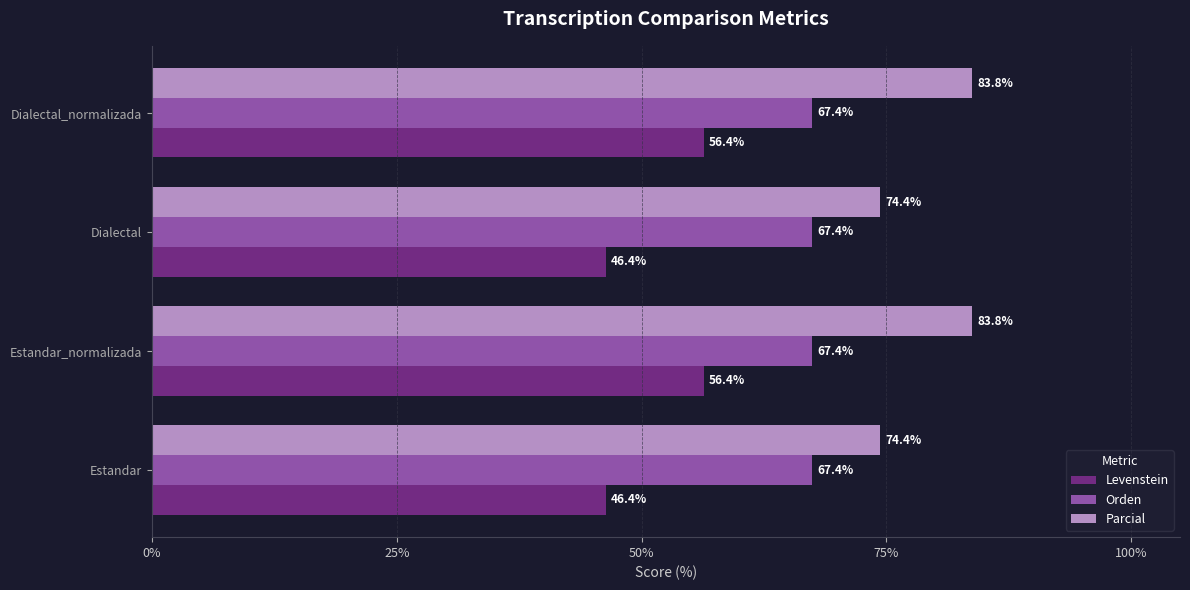

What is the maximum value for Levenstein?

56.4